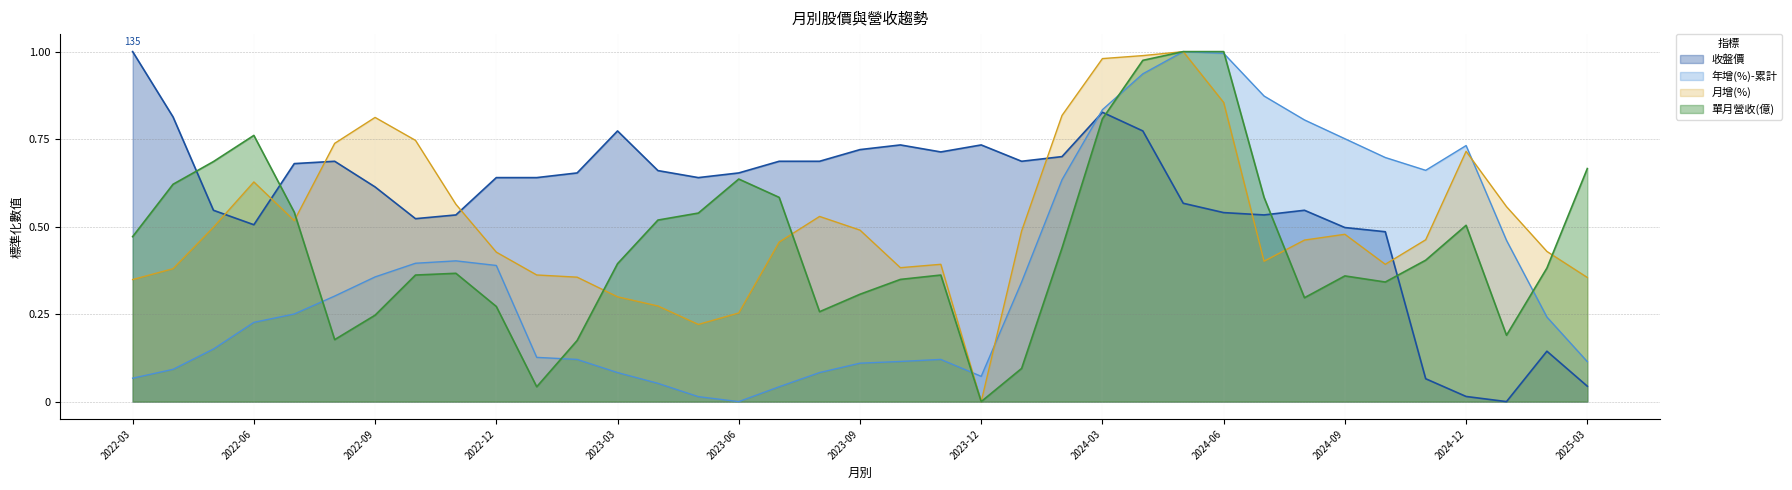

The value of 月增(%) at 2024-11 is 0.5. True or false?

True